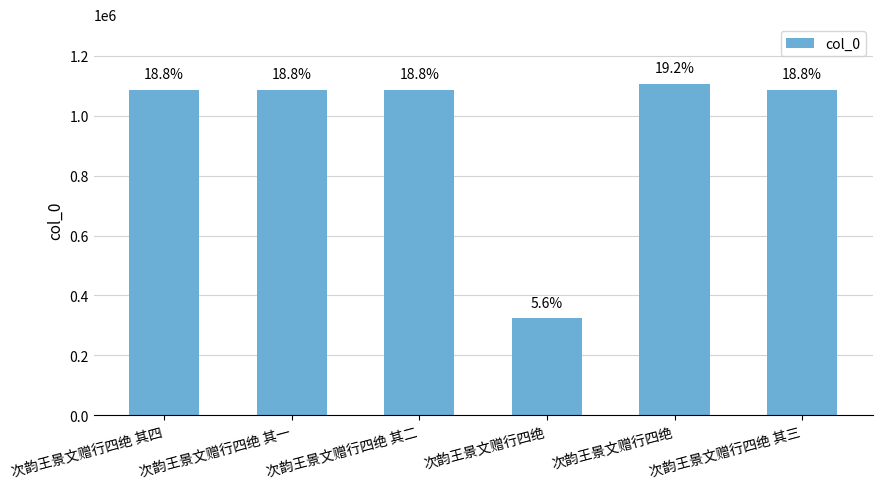

Reading right to left, what are all the values shown in this chart?

次韵王景文赠行四绝 其三=1085548	次韵王景文赠行四绝=1105666	次韵王景文赠行四绝=323323	次韵王景文赠行四绝 其二=1085547	次韵王景文赠行四绝 其一=1085546	次韵王景文赠行四绝 其四=1085549